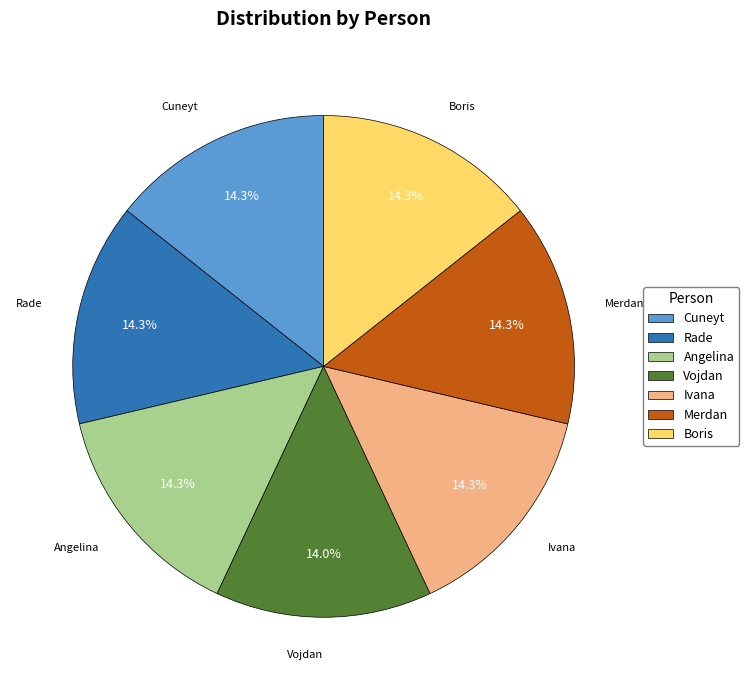

Is the sum of Vojdan and Boris greater than half?

No